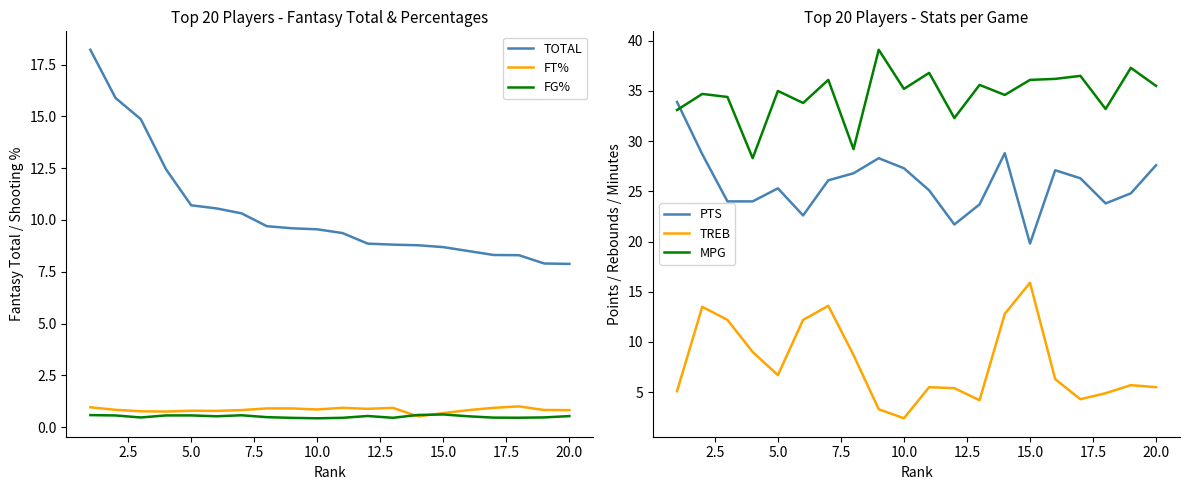

True or false: FG% and TOTAL intersect in this chart.

False